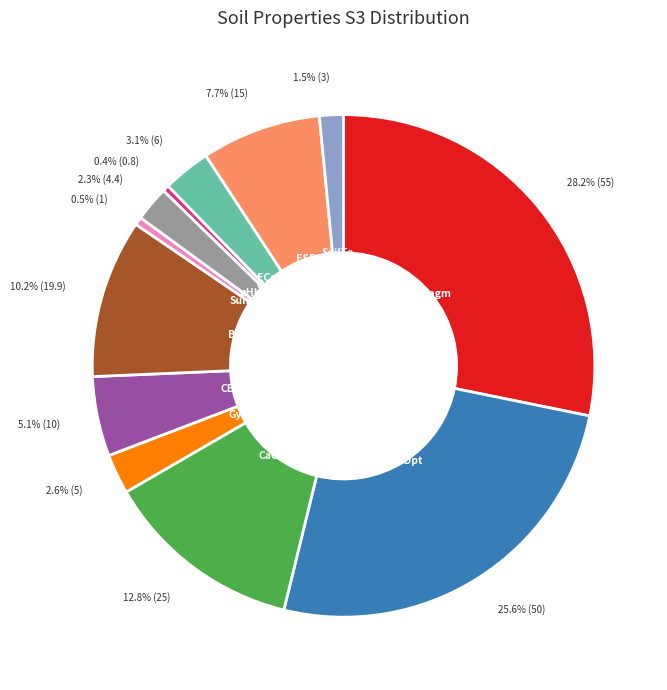

Does any single category account for the majority?

No